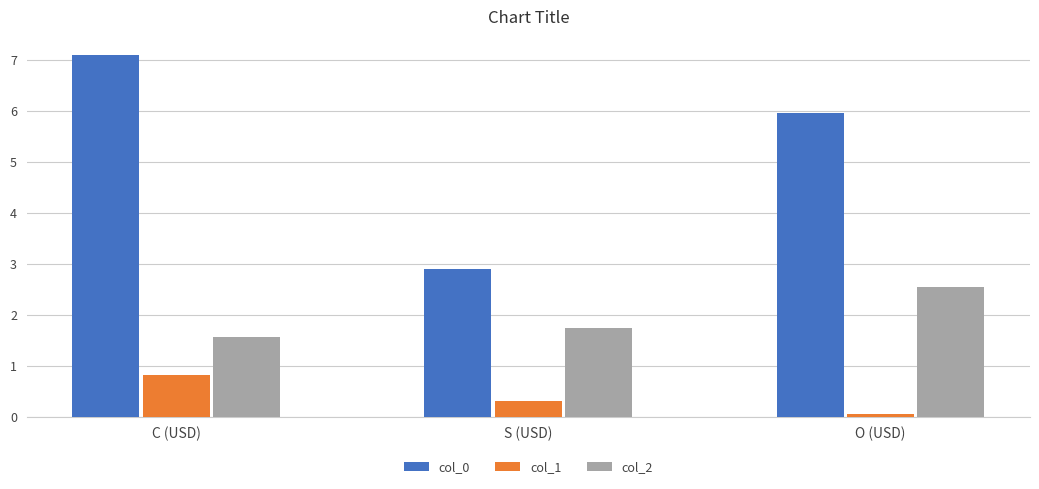

At which category is the sum across all series the highest?

C (USD)